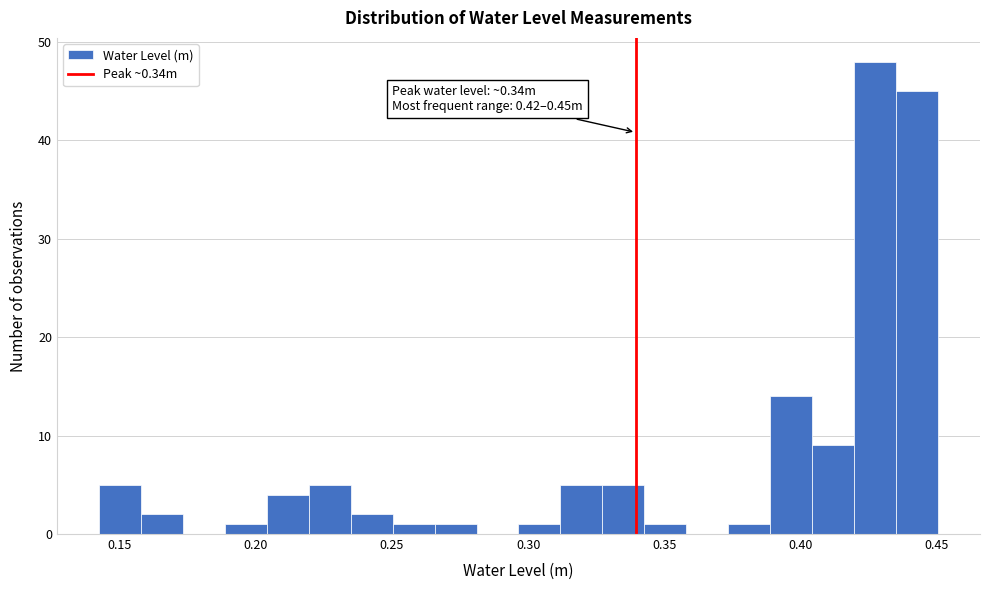

Read against the x-axis, roughly where is the centre of the tallest bar?

0.425